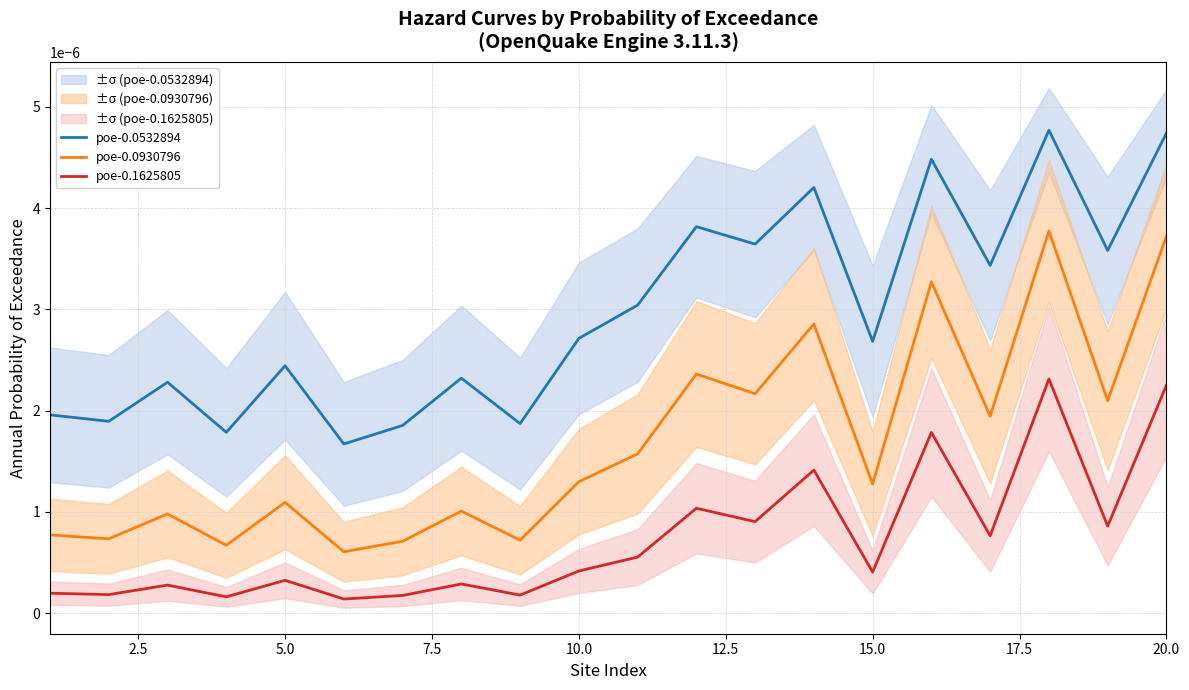

True or false: poe-0.0532894 and poe-0.0930796 cross at least once.

False